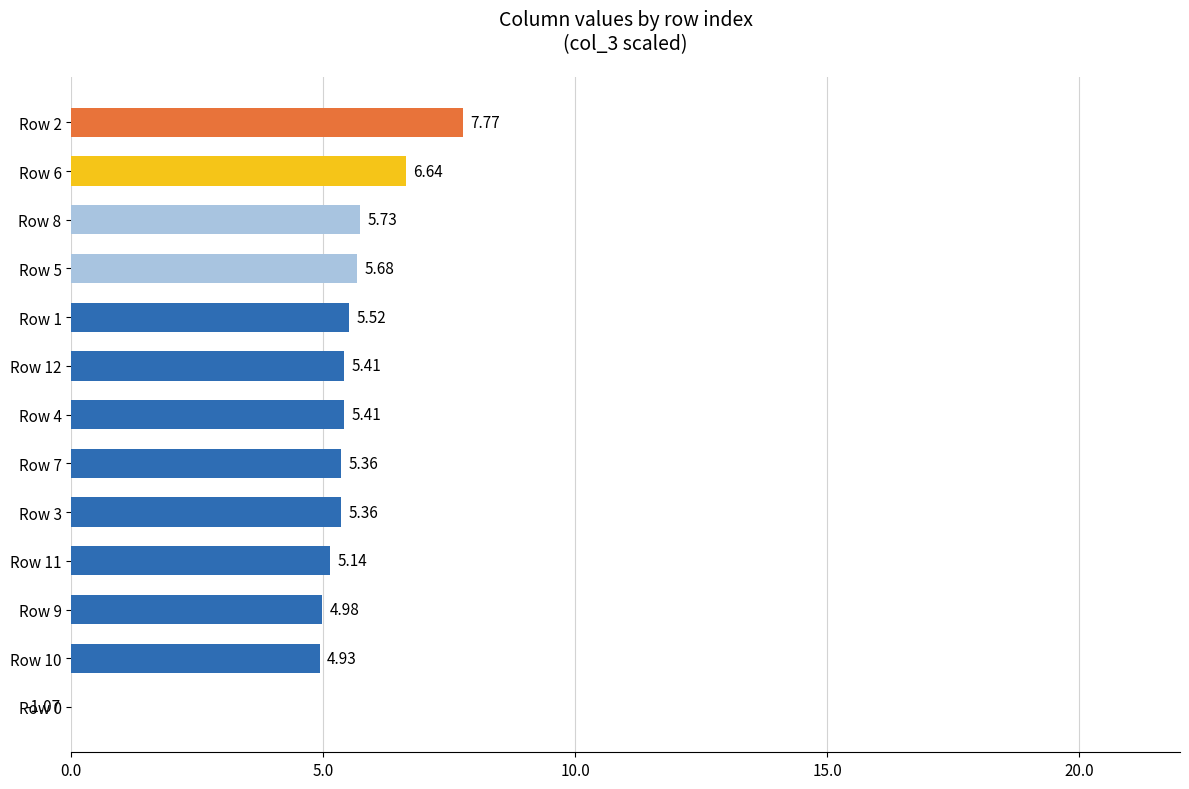

What is the difference between the second highest and minimum values?

7.7